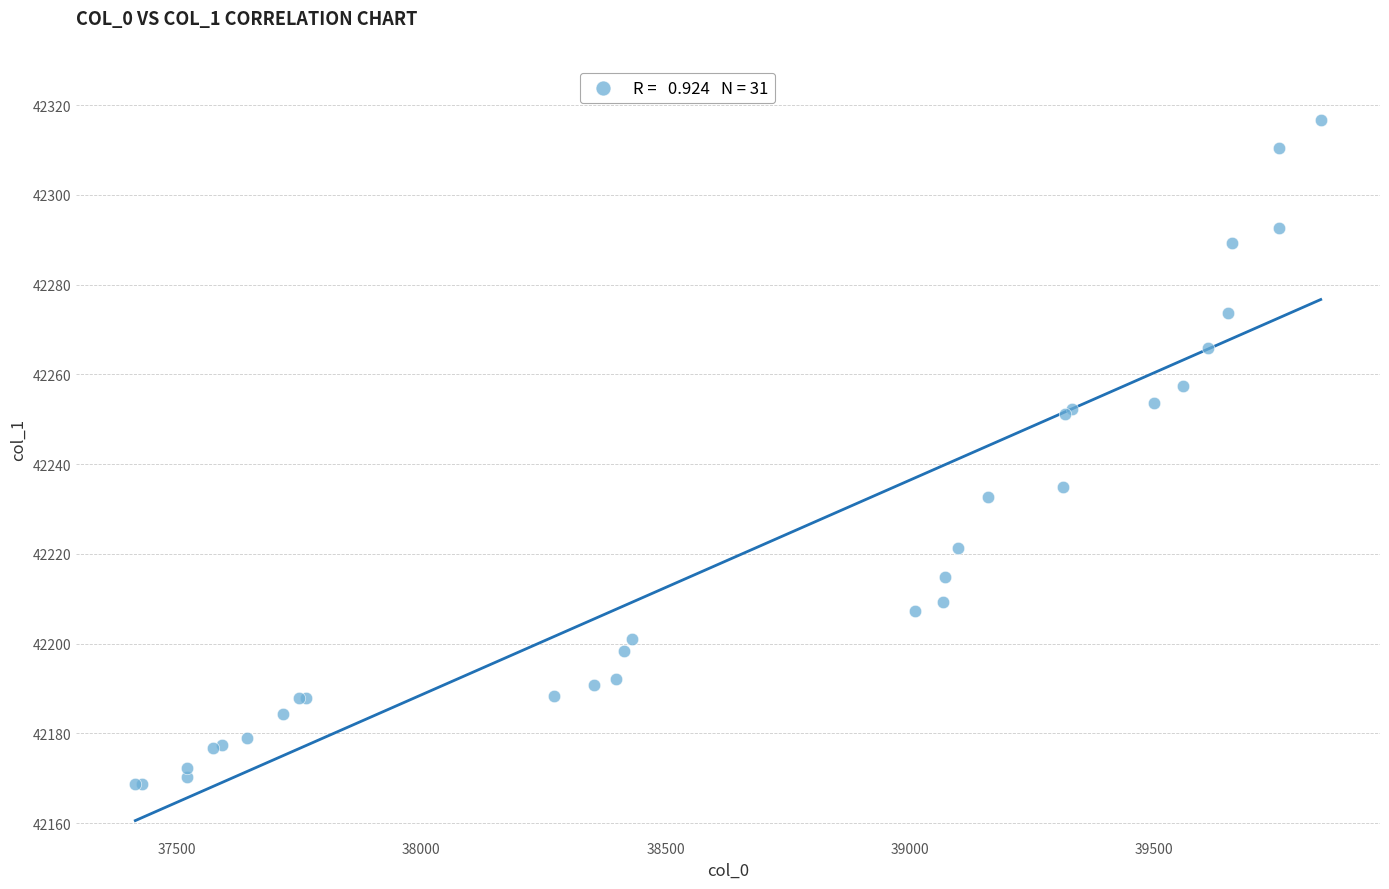

What Y value in the scatter plot is closest to 42242?

42234.8